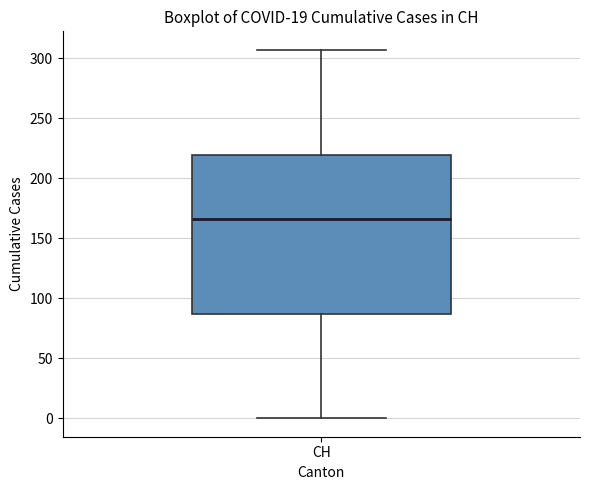

Where is the upper edge of the box for CH on the y-axis? The values are not printed on the chart, so give them approximately, as read against the axis.

220